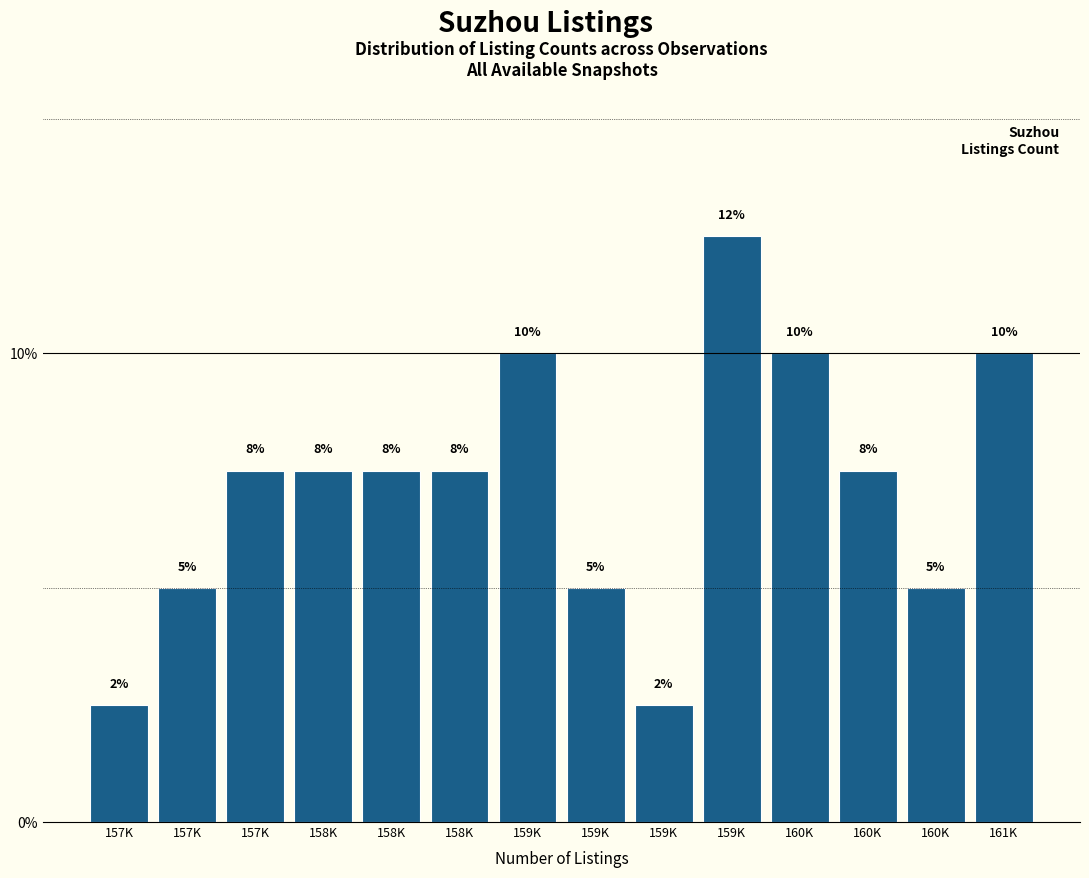

How many bars are there in total?

14